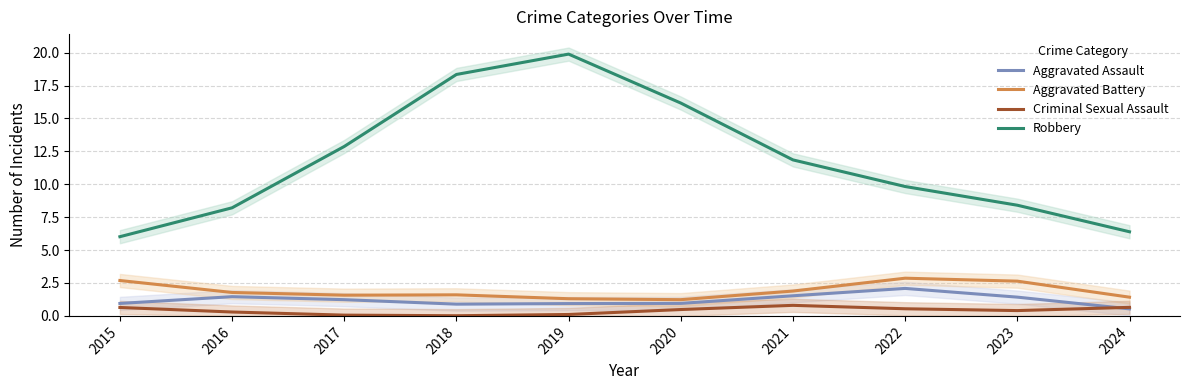

At which label does Robbery first exceed 11?

2017